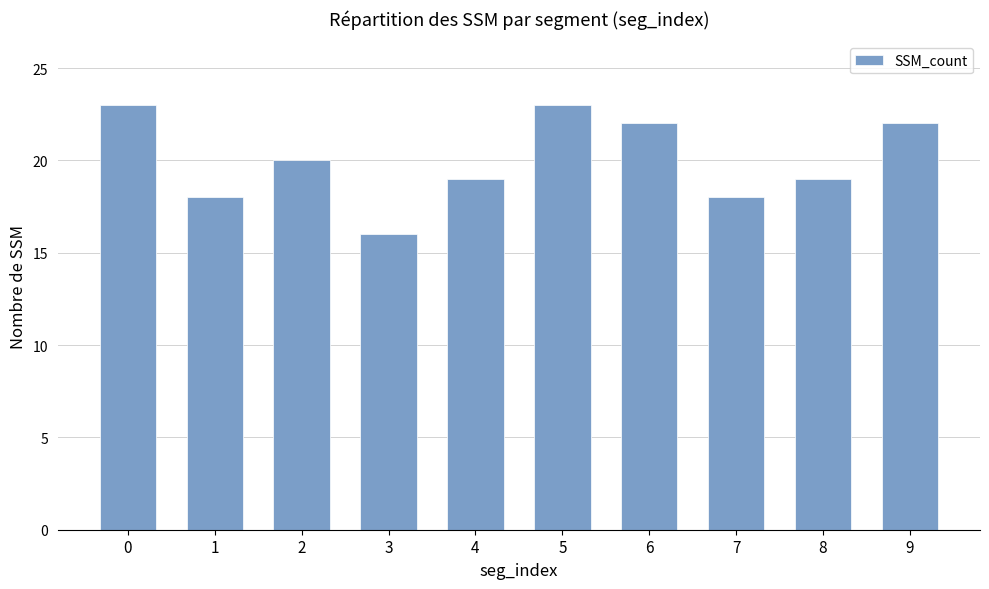

The value at 9 is 15. True or false?

False